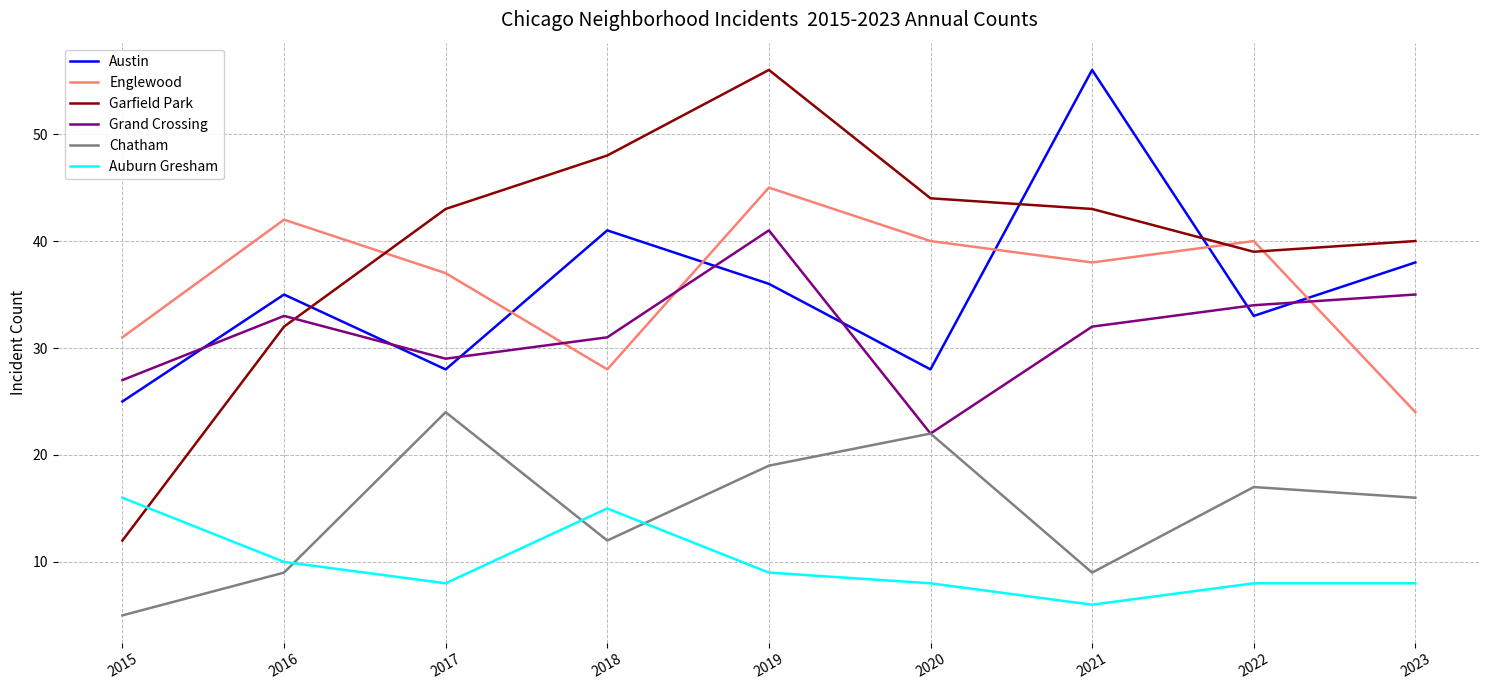

What are all the series names shown in the legend?

Austin, Englewood, Garfield Park, Grand Crossing, Chatham, Auburn Gresham